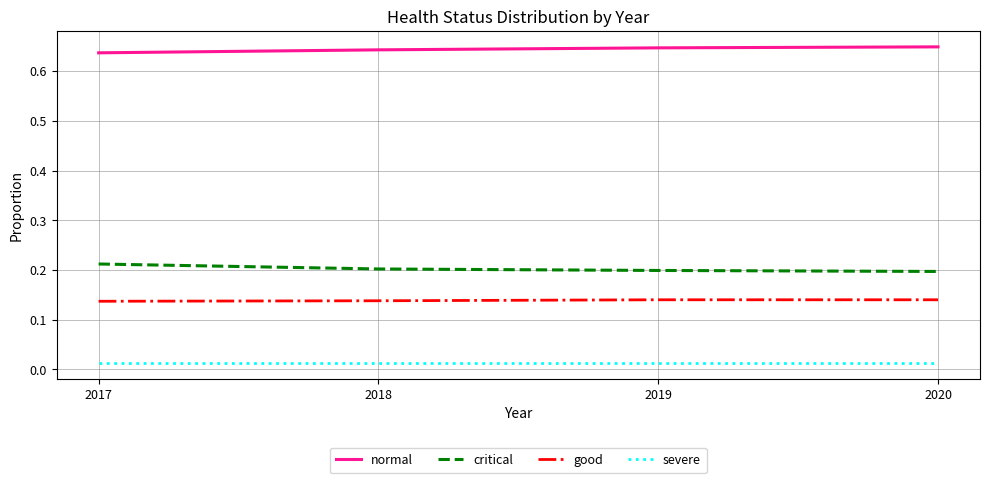

The critical series shows 0.4 at 2017. True or false?

False